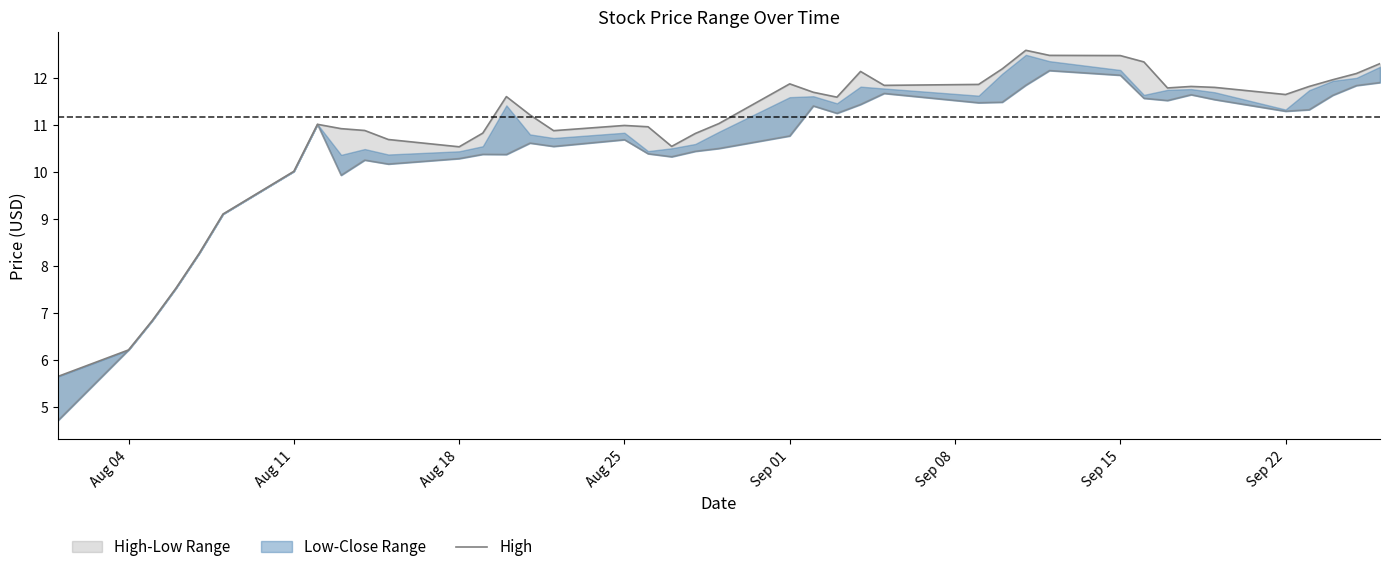

How many interior local valleys (lower than both neighbors) does the data have?

7